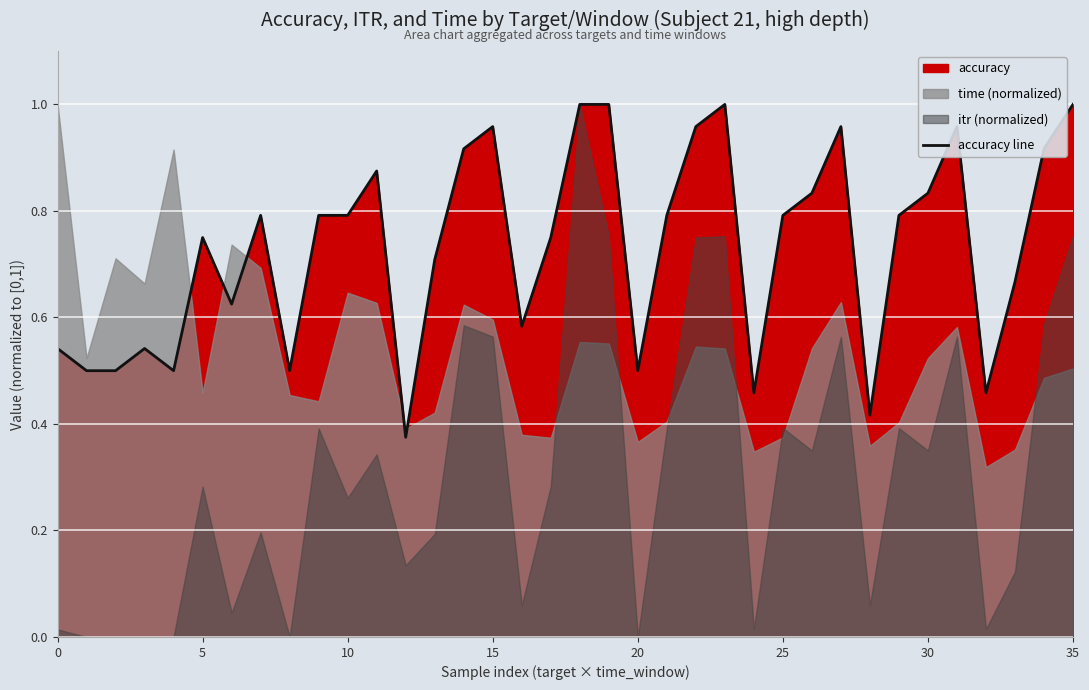

The value at 35 is 1.4. True or false?

False